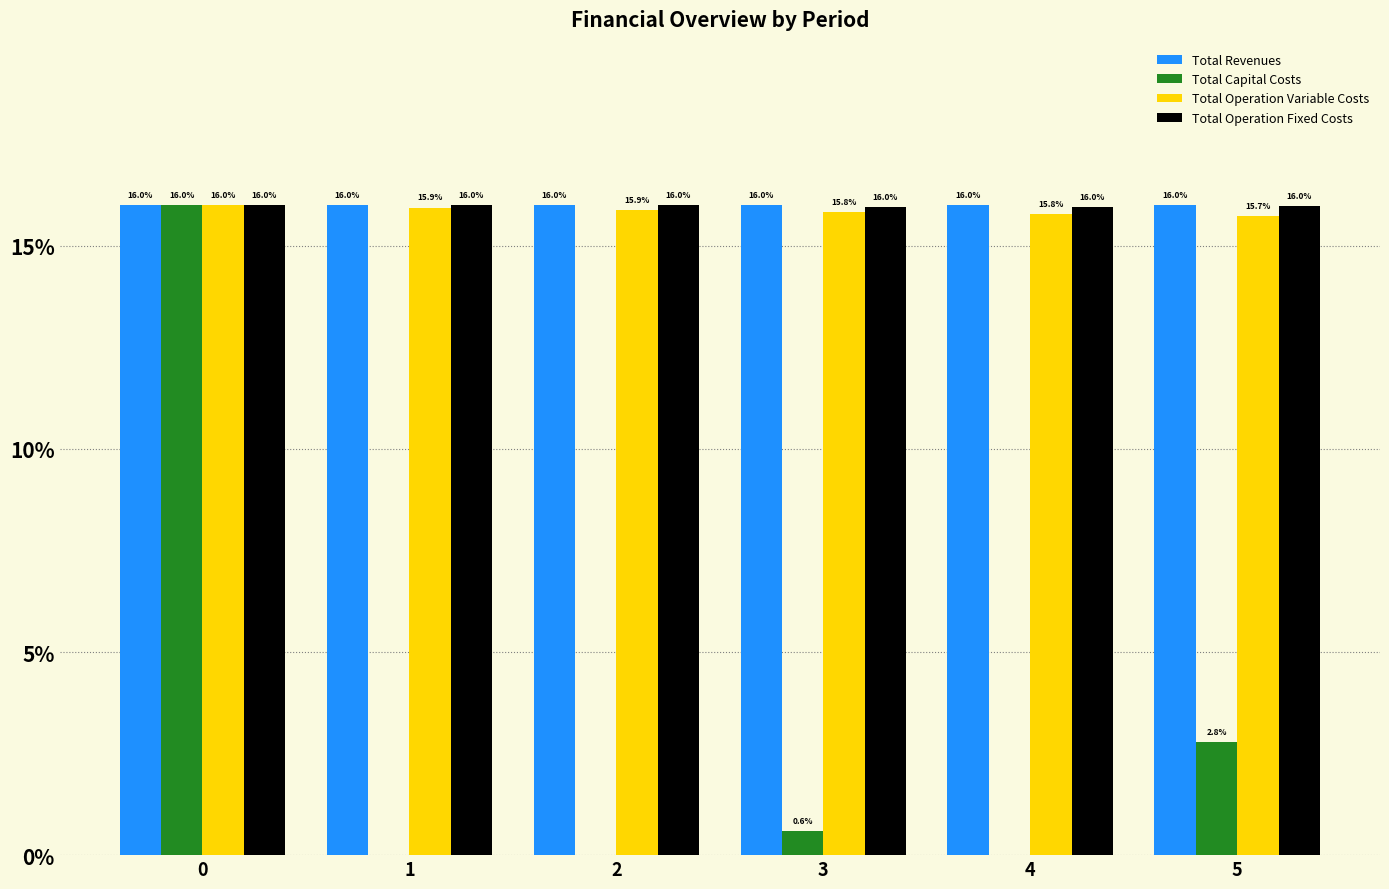

Where is Total Operation Variable Costs nearest to the value 15?

5